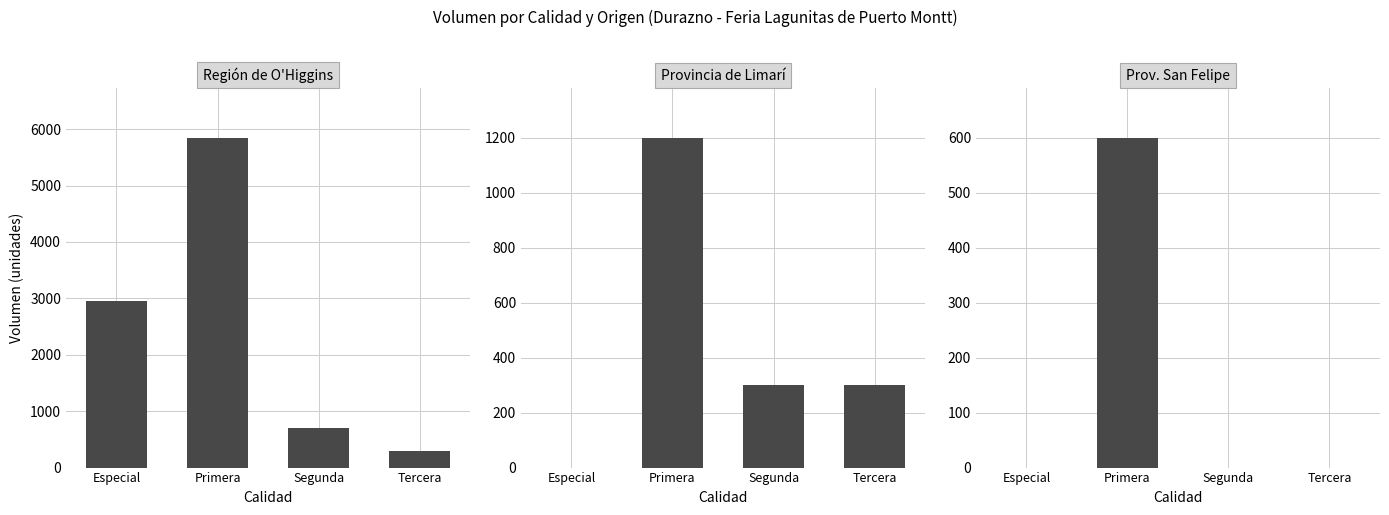

Is it true that Provincia de Limarí equals 141 at Tercera?

False